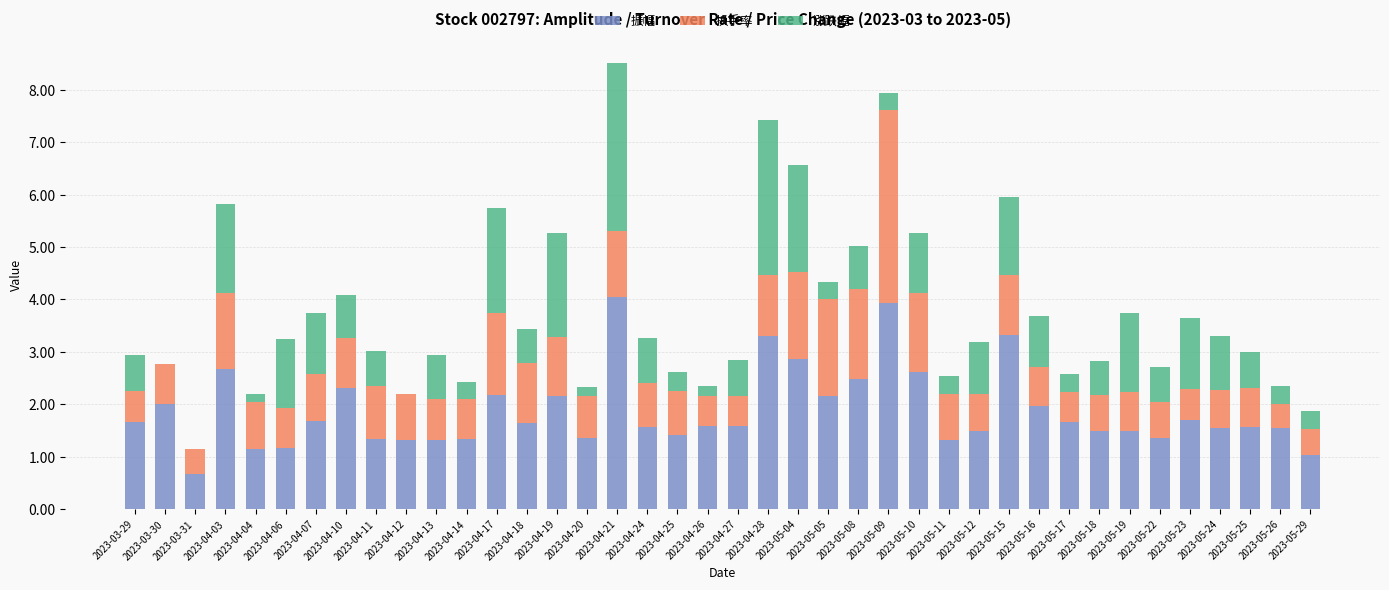

What is the total value across all series at 2023-04-13?

2.9